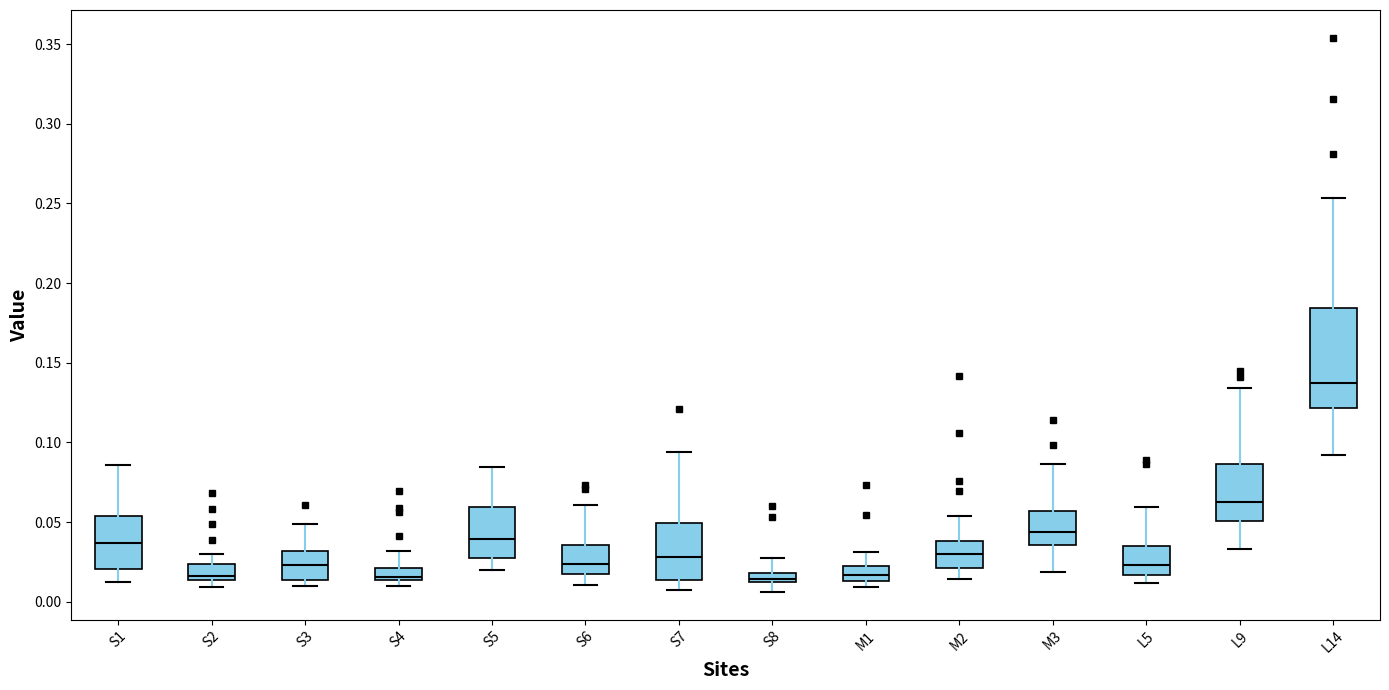

Which box's median line is the highest?

L14